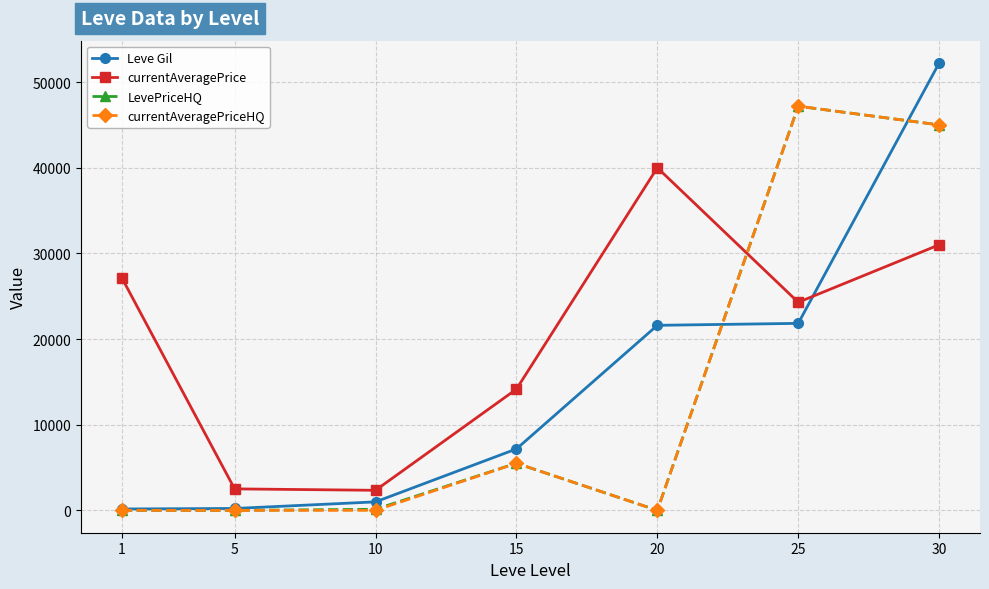

What are all the series names shown in the legend?

Leve Gil, currentAveragePrice, LevePriceHQ, currentAveragePriceHQ